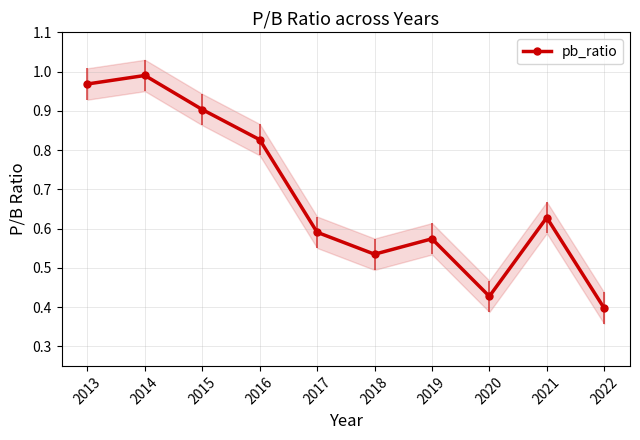

What value does the data have at 2022?

0.4